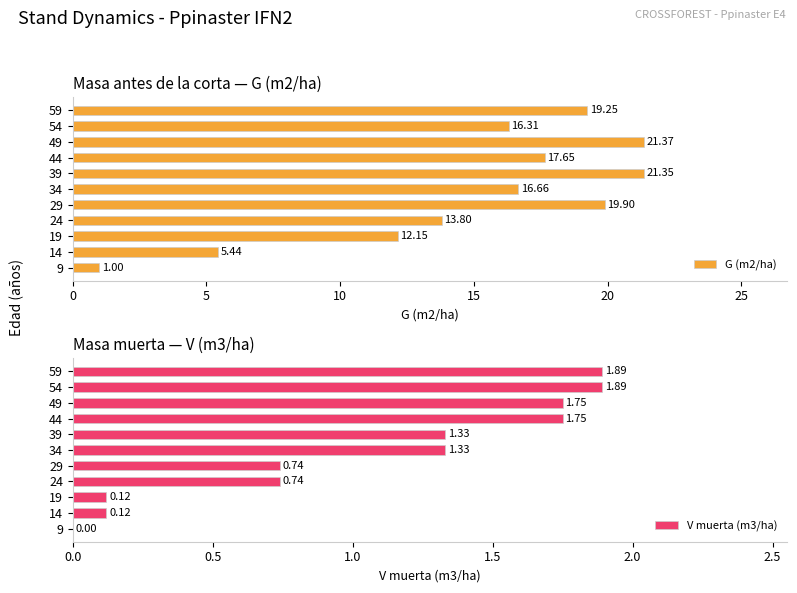

What is the difference between the second highest and second lowest values in the G (m2/ha) series?

15.9